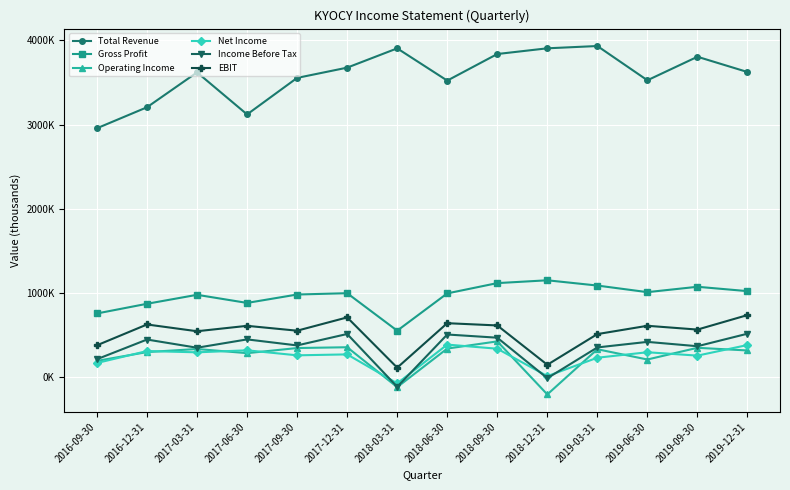

Reading right to left, list all the values displayed in this chart.

Total Revenue: 2019-12-31=3624300	2019-09-30=3805700	2019-06-30=3526000	2019-03-31=3933300	2018-12-31=3906100	2018-09-30=3838200	2018-06-30=3522200	2018-03-31=3905500	2017-12-31=3676300	2017-09-30=3554400	2017-06-30=3120300	2017-03-31=3620100	2016-12-31=3205500	2016-09-30=2956000
Gross Profit: 2019-12-31=1019900	2019-09-30=1071700	2019-06-30=1007800	2019-03-31=1086200	2018-12-31=1148800	2018-09-30=1115300	2018-06-30=993100	2018-03-31=549800	2017-12-31=995400	2017-09-30=979600	2017-06-30=879800	2017-03-31=976200	2016-12-31=869600	2016-09-30=754500
Operating Income: 2019-12-31=314700	2019-09-30=346400	2019-06-30=207300	2019-03-31=329100	2018-12-31=-207900	2018-09-30=422700	2018-06-30=337300	2018-03-31=-121200	2017-12-31=353000	2017-09-30=343600	2017-06-30=282600	2017-03-31=332100	2016-12-31=295500	2016-09-30=190800
Net Income: 2019-12-31=379400	2019-09-30=253400	2019-06-30=293500	2019-03-31=228600	2018-12-31=9700	2018-09-30=335500	2018-06-30=384400	2018-03-31=-76600	2017-12-31=268000	2017-09-30=256900	2017-06-30=316600	2017-03-31=292600	2016-12-31=307800	2016-09-30=165900
Income Before Tax: 2019-12-31=513900	2019-09-30=365100	2019-06-30=416700	2019-03-31=350900	2018-12-31=-15000	2018-09-30=466400	2018-06-30=504400	2018-03-31=-117500	2017-12-31=510500	2017-09-30=374600	2017-06-30=446200	2017-03-31=347200	2016-12-31=444600	2016-09-30=210900
EBIT: 2019-12-31=735300	2019-09-30=563000	2019-06-30=608000	2019-03-31=509400	2018-12-31=144600	2018-09-30=612100	2018-06-30=638900	2018-03-31=110100	2017-12-31=707700	2017-09-30=549700	2017-06-30=607500	2017-03-31=543200	2016-12-31=623600	2016-09-30=376300